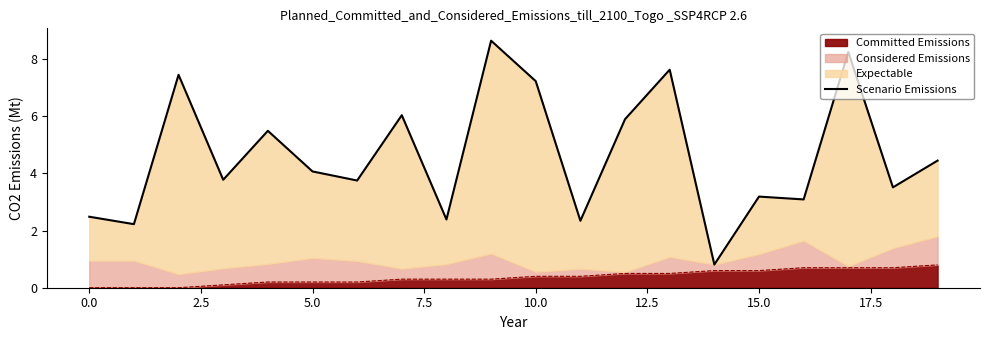

What is the label of the 19th point from the left?

18